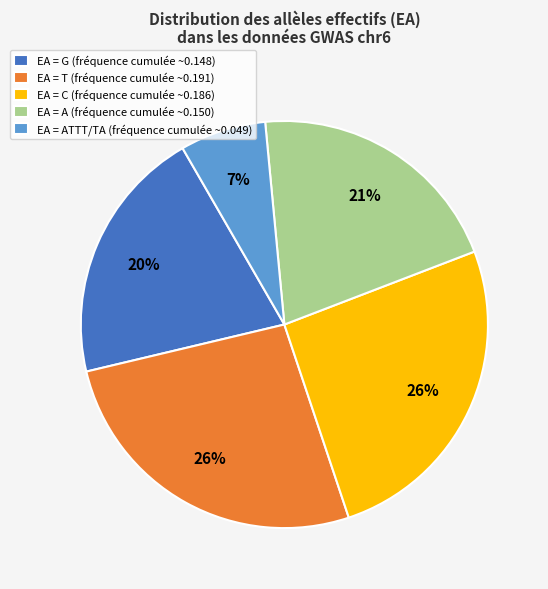

How many segments does this pie chart have?

5